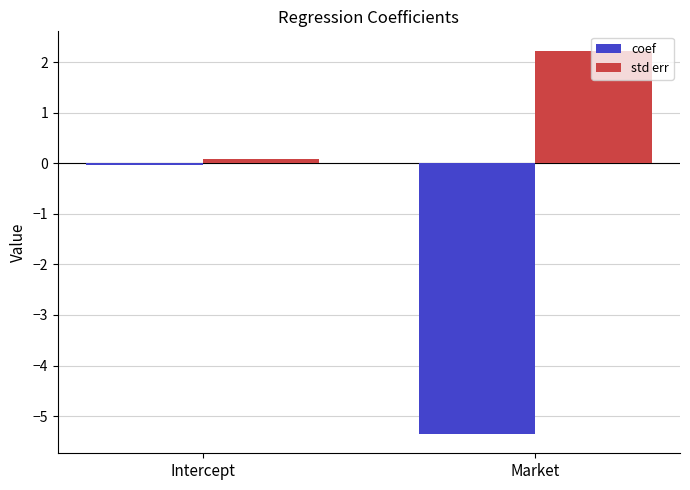

Which series has the largest range (max minus min)?

coef